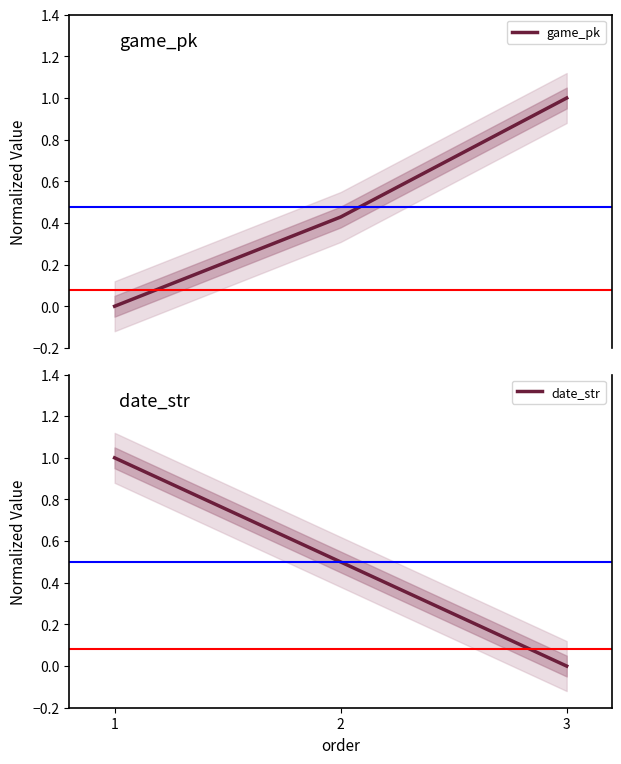

List the series in order of their overall mean, highest first.

date_str, game_pk